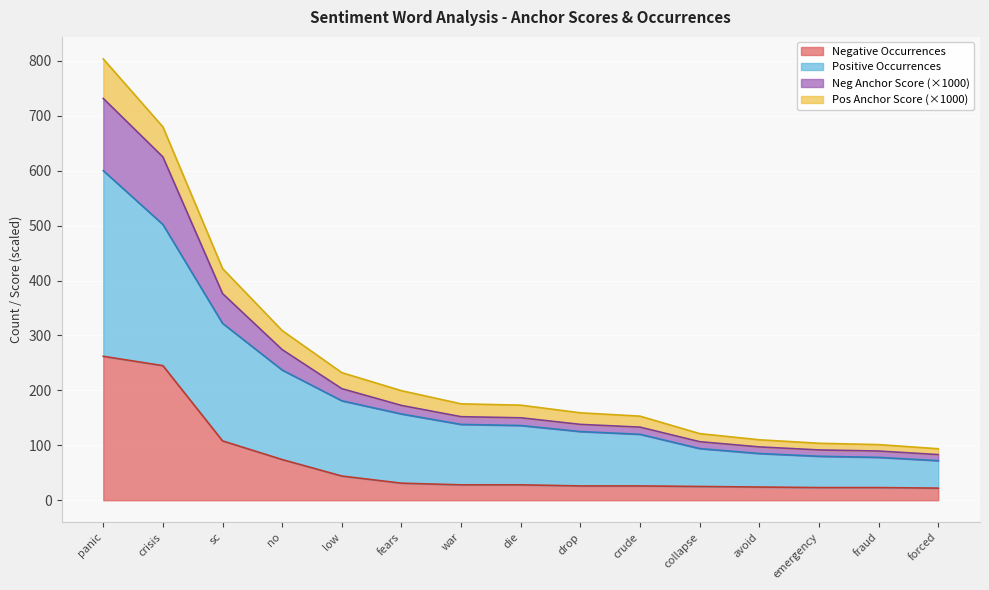

What is the spread (max minus min) of values at no?

234.8